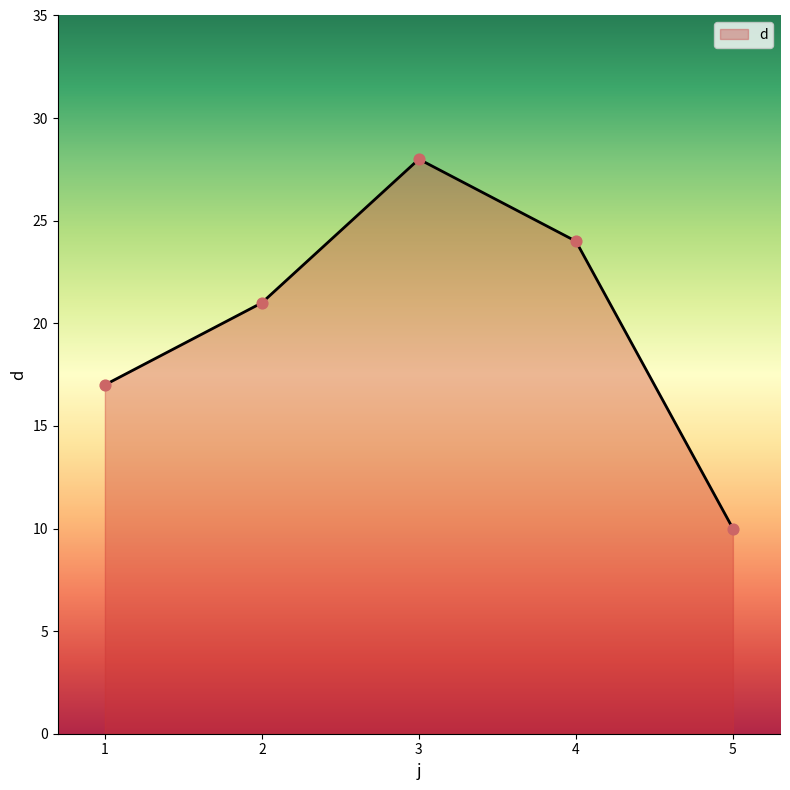

What is the change in value from 1 to 3?

+11